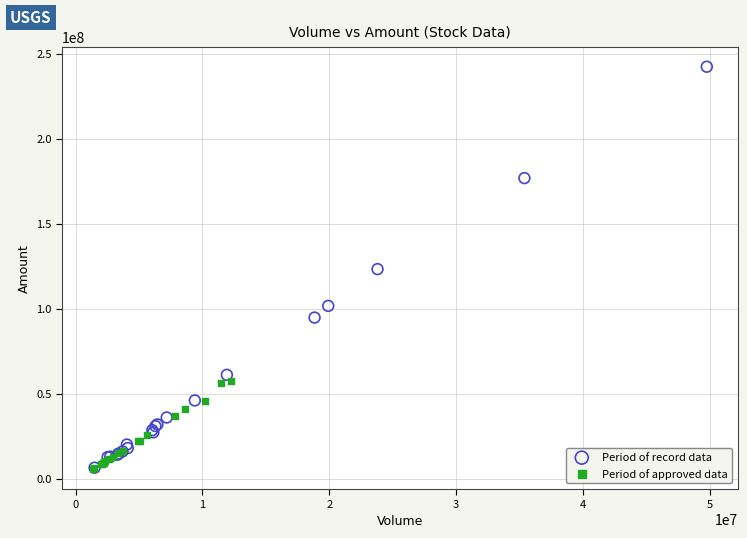

Which series contains the highest Y value?

Period of record data